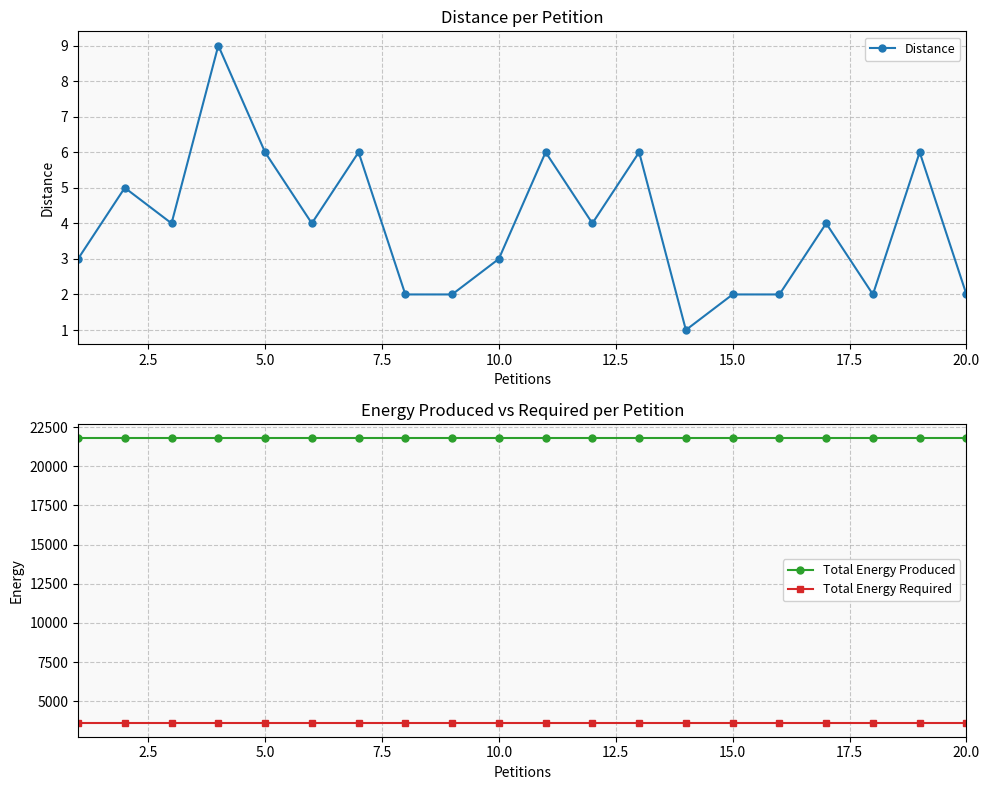

True or false: Total Energy Produced has more than 0 points higher than both neighbors.

False